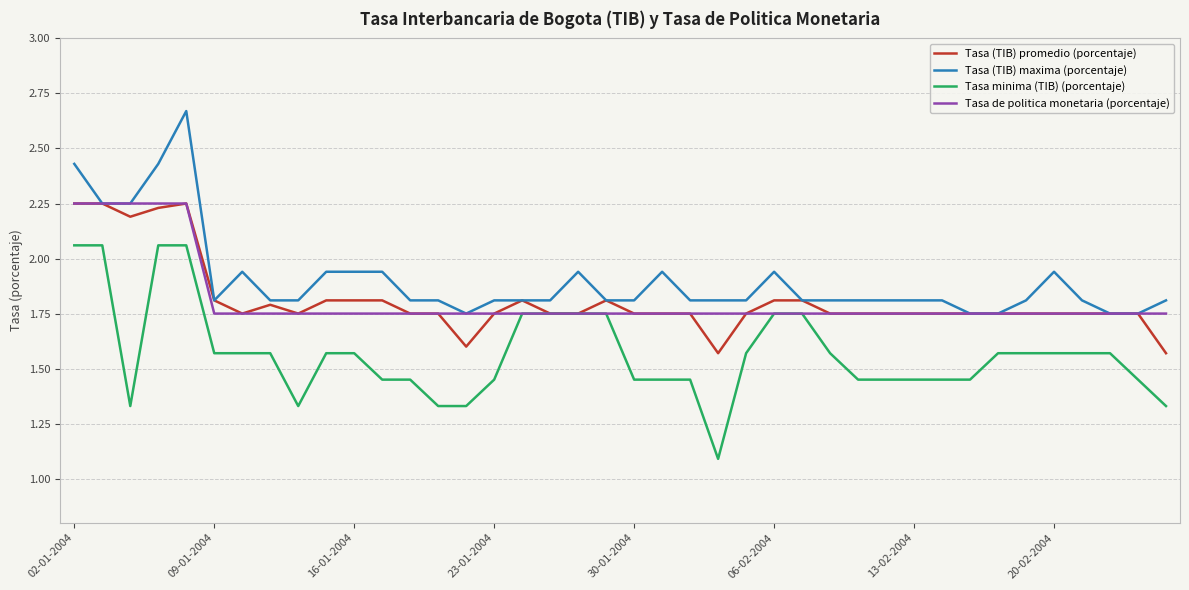

Count the number of data series in this chart.

4